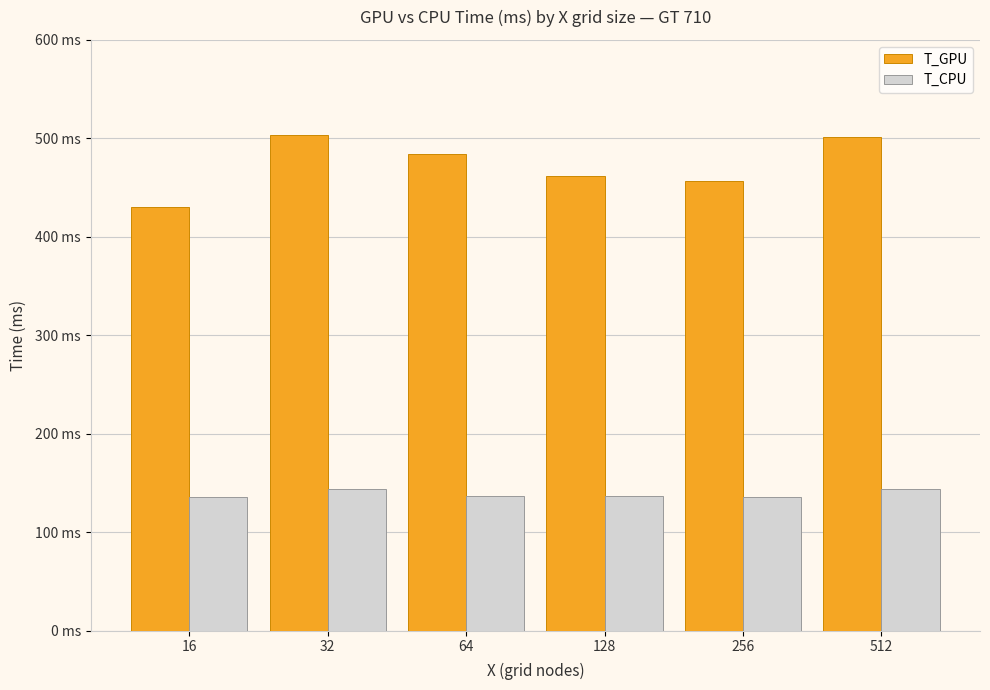

True or false: T_GPU has a value of 462.0 at 128.

True